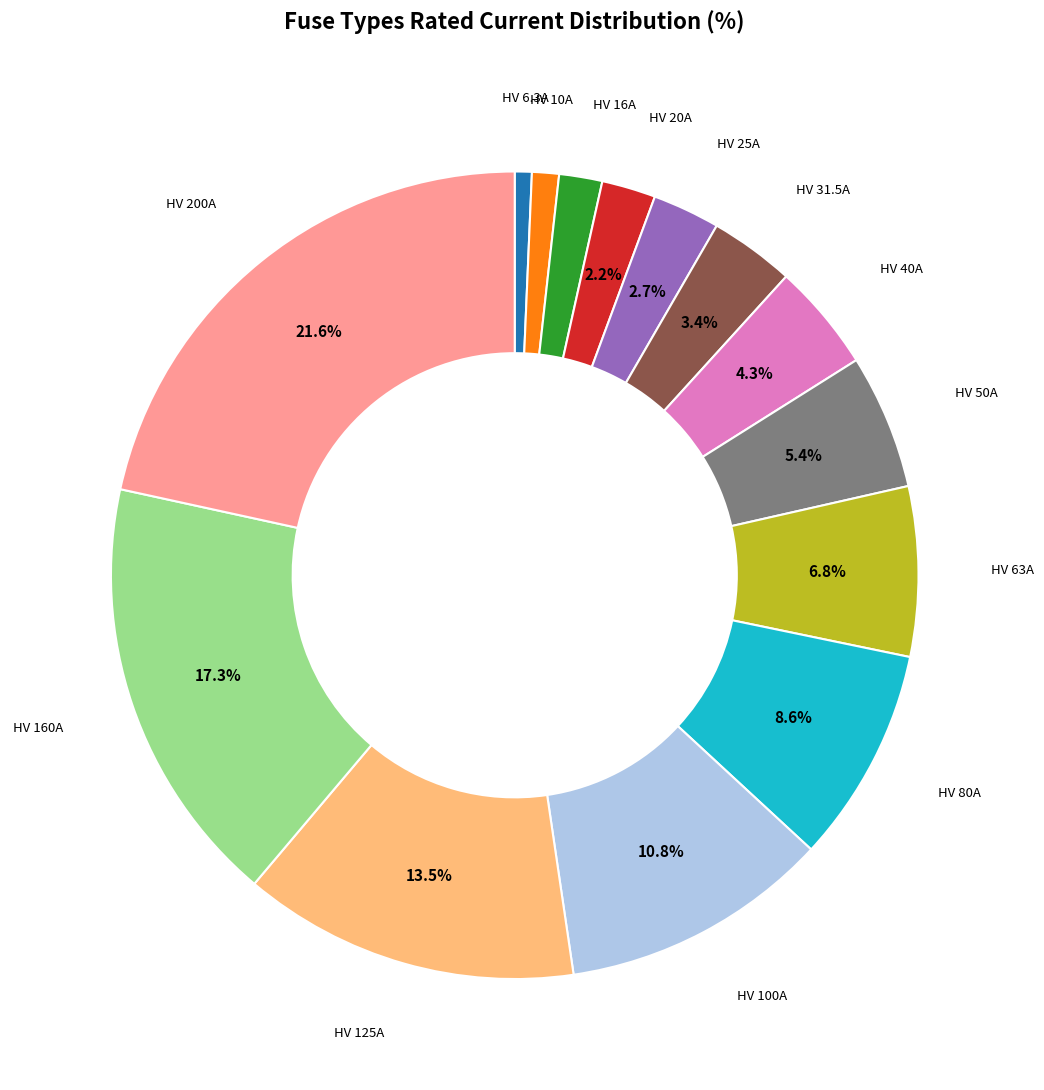

How many segments does this pie chart have?

14